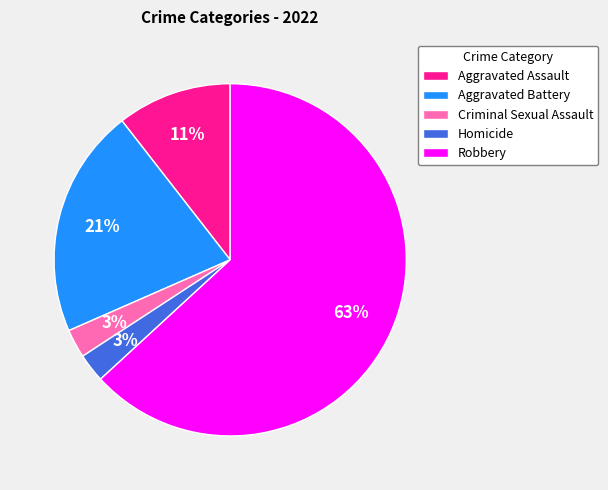

How many segments does this pie chart have?

5